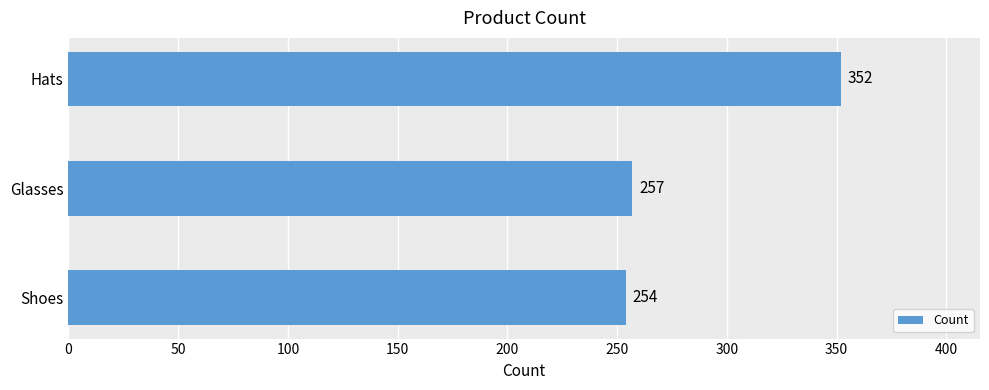

Reading top to bottom, what are all the values shown in this chart?

Hats=352	Glasses=257	Shoes=254